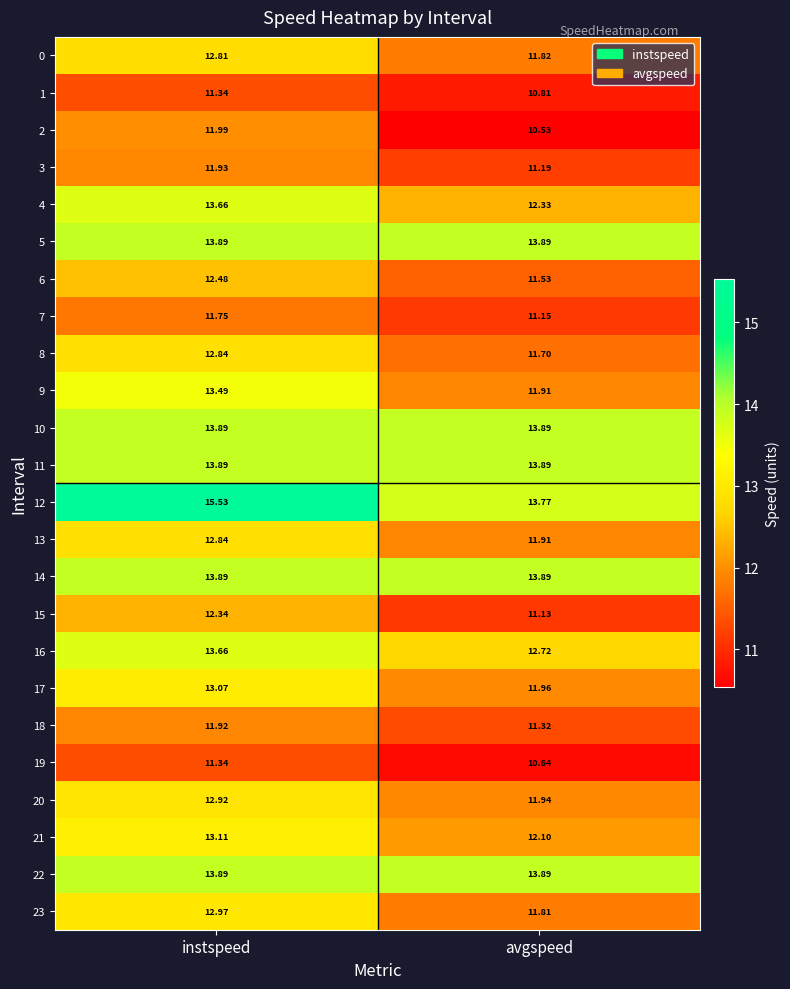

Which category has the highest value across all series?

instspeed